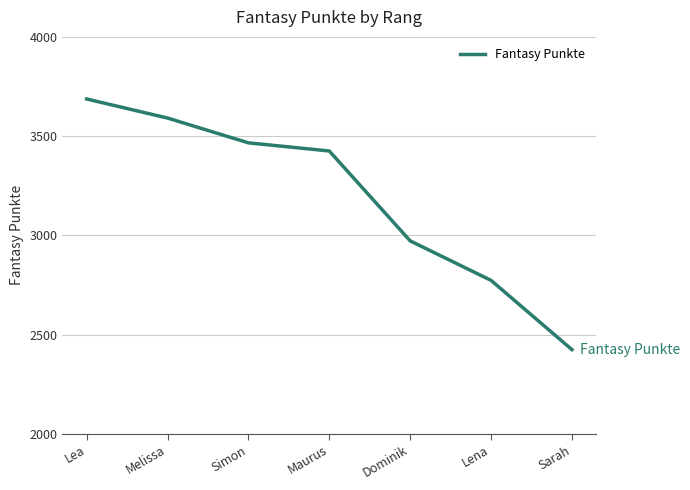

At which category does the chart reach its minimum across all series?

Sarah